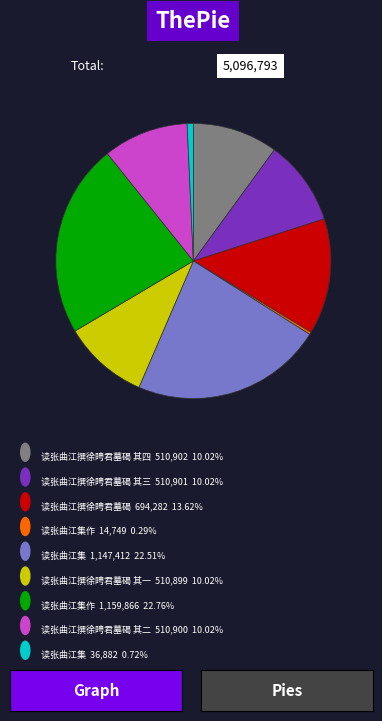

Is there any slice that represents more than half of the pie?

No